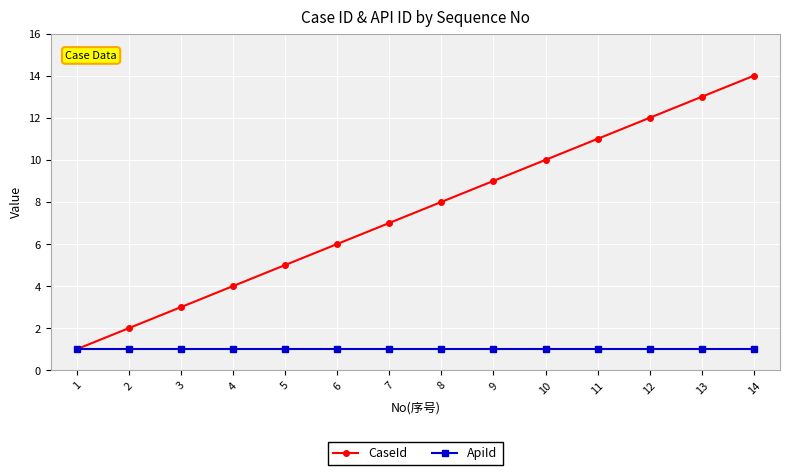

How many data points in CaseId are less than 8?

7